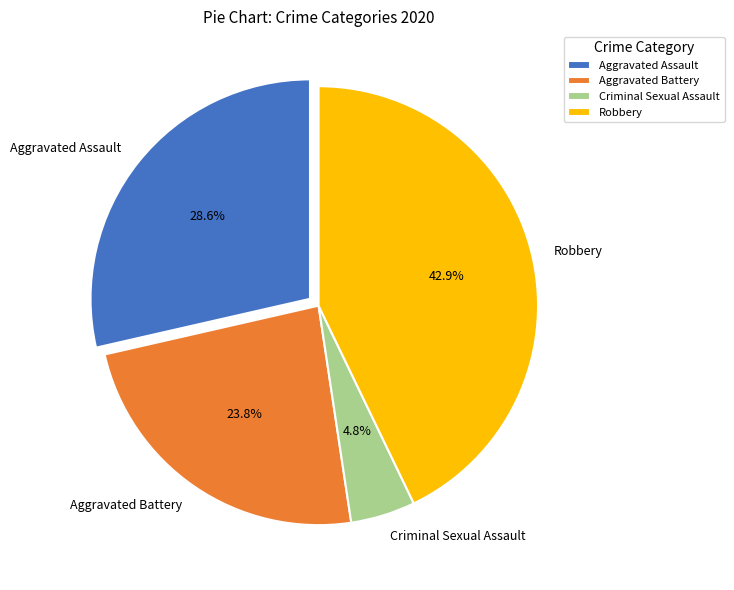

True or false: Aggravated Assault accounts for 29% of the total.

True